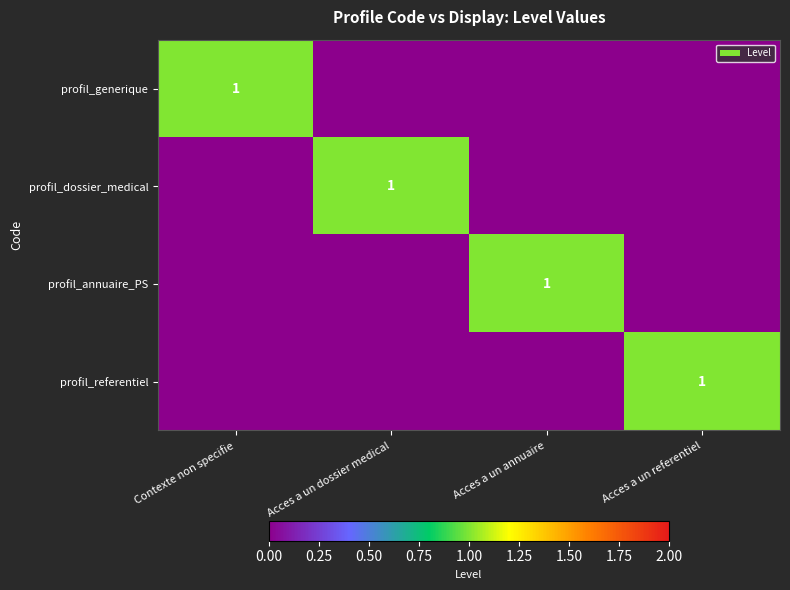

What is the total value across all series at Acces a un annuaire?

1